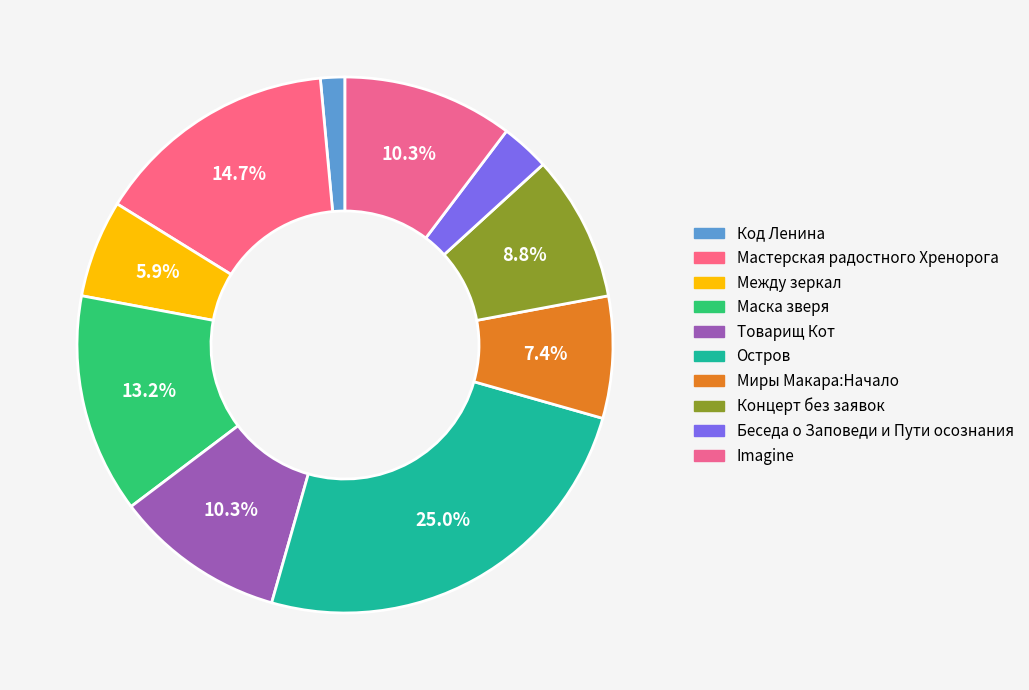

Which slice is the smallest?

Код Ленина